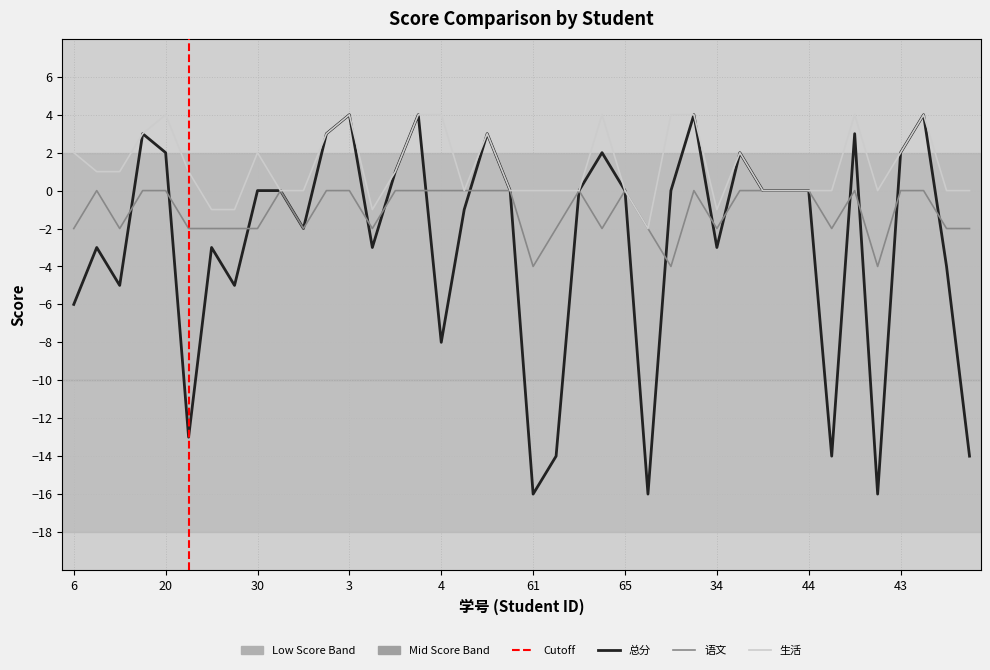

List the series in order of their overall mean, highest first.

生活, 语文, 总分